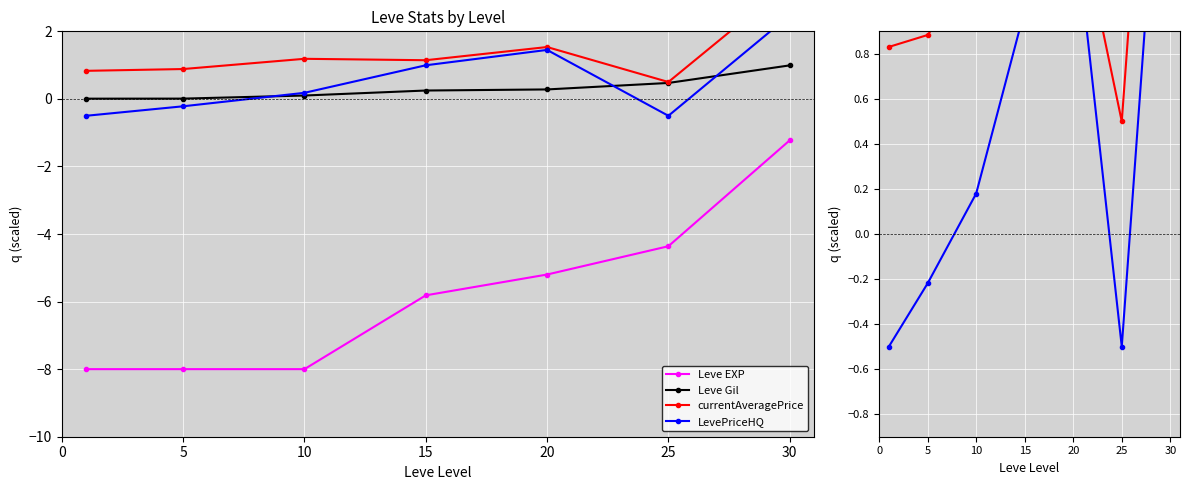

What is the value of the Leve EXP point at the 7th from the left?

-1.2